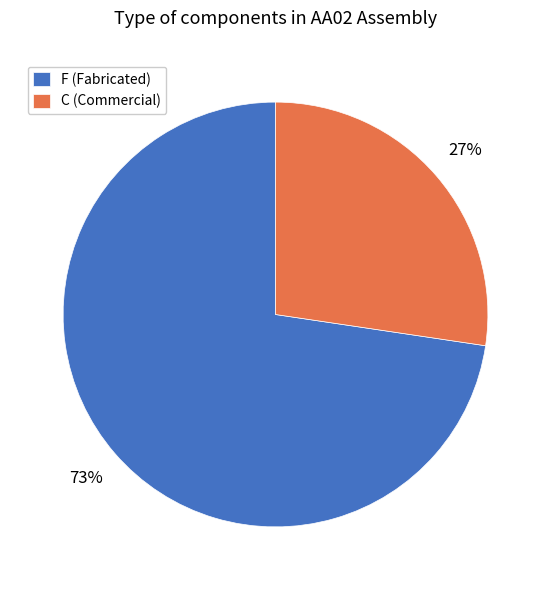

True or false: C accounts for 15% of the total.

False